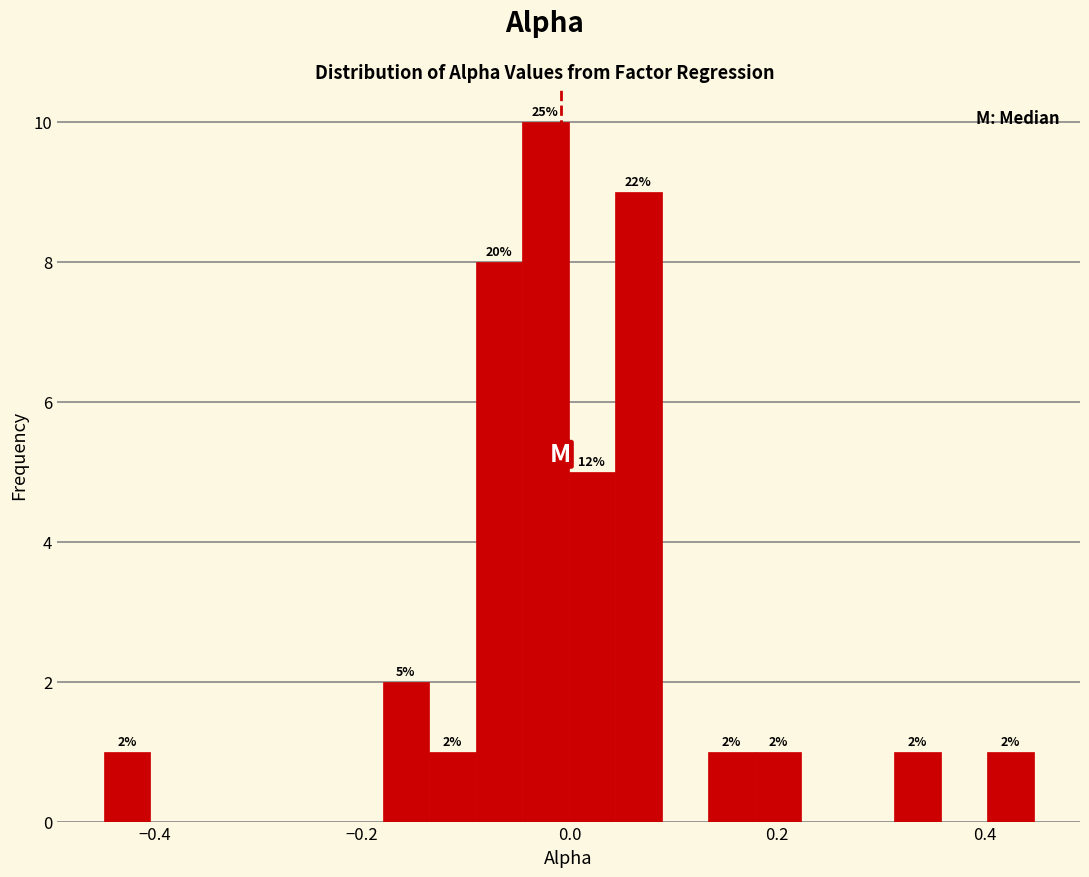

Around what value on the x-axis is the tallest bar? Give the approximate position of its centre, as read against the axis.

-0.02